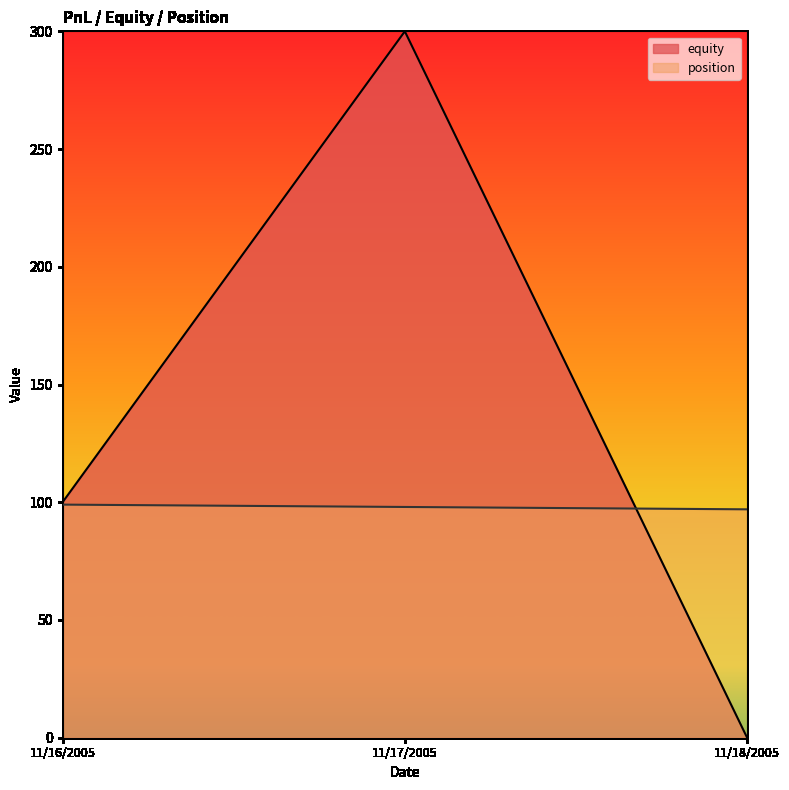

Is it true that equity equals 100 at 11/16/2005?

True